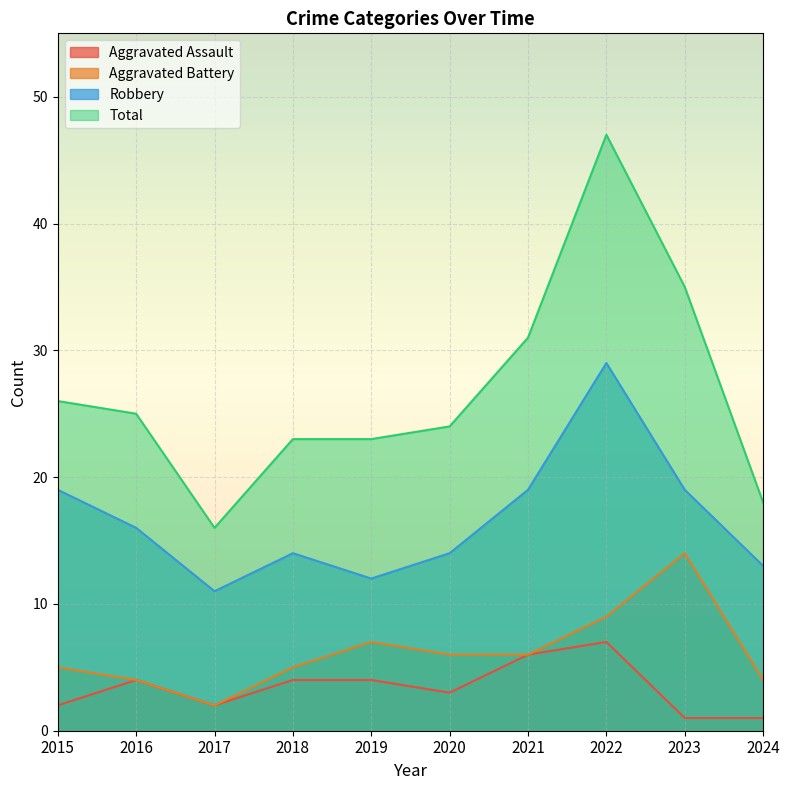

Between 2019 and 2023, which series saw the biggest shift?

Total